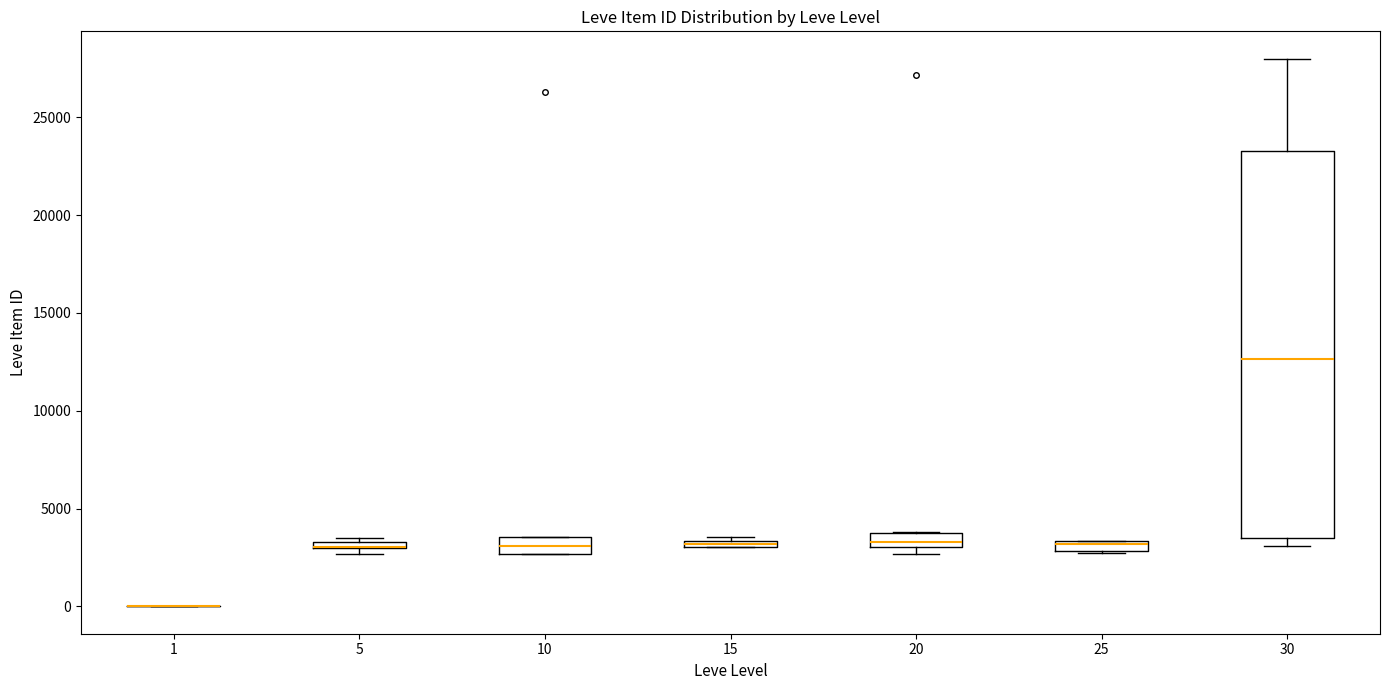

Which box is the tallest, from its lower edge to its upper edge?

30